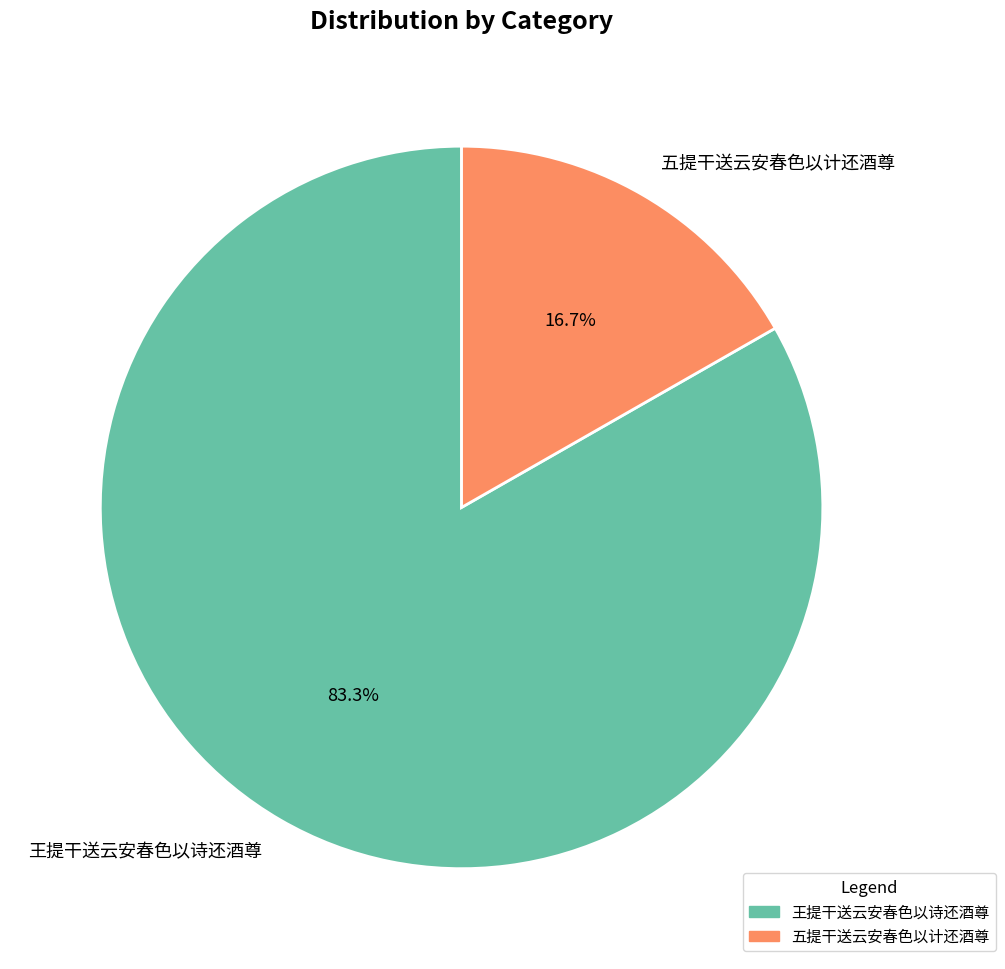

What percentage is the 王提干送云安春色以诗还酒尊 slice, to the nearest percent?

83%